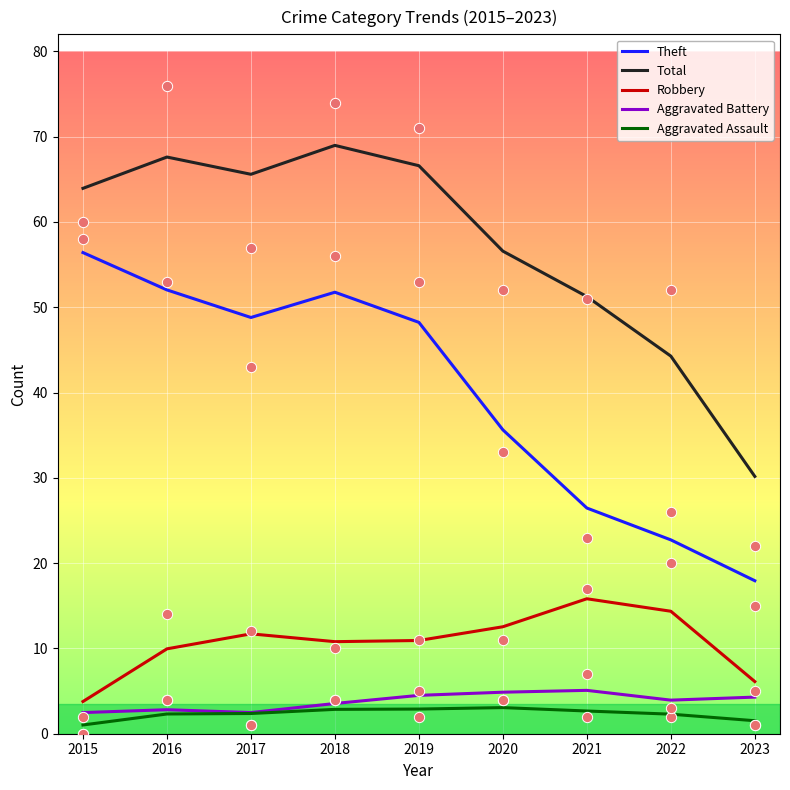

Which series has the largest total across all categories?

Total